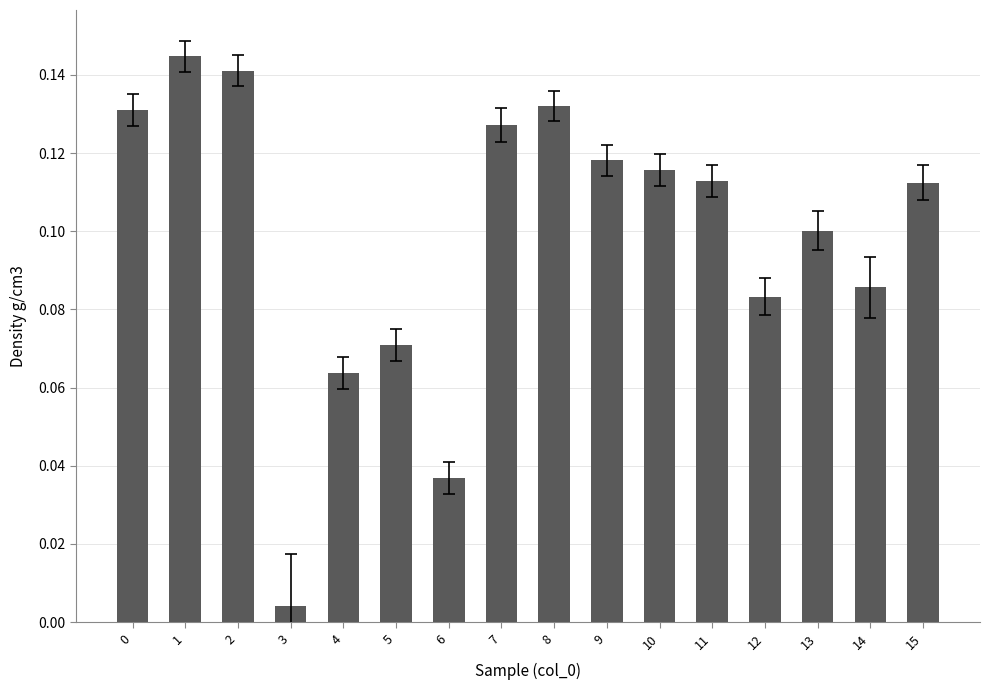

Where is the data nearest to the value 0?

3